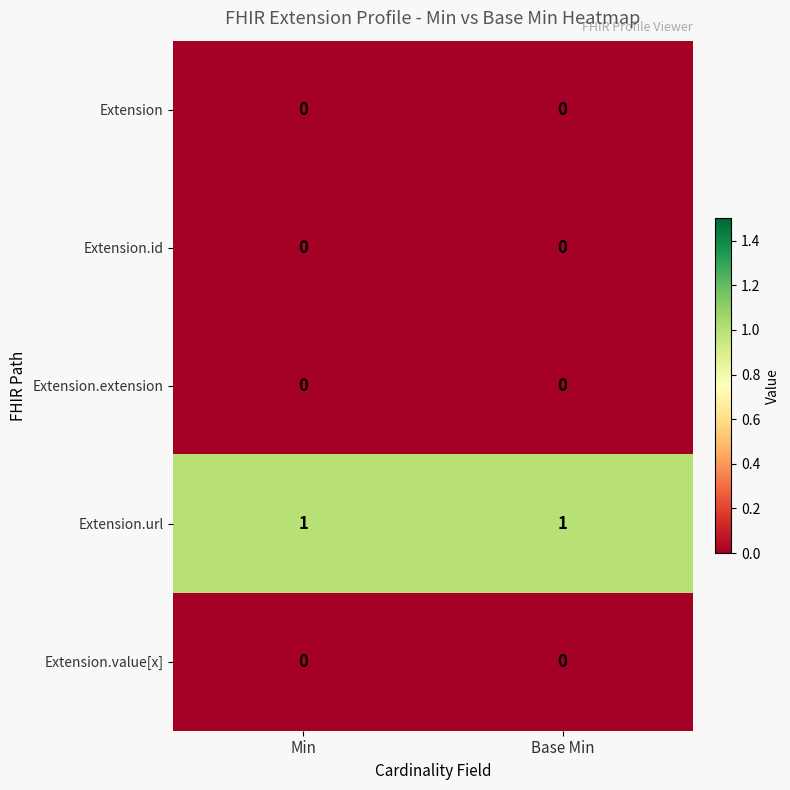

True or false: Extension.id has a value of 0 at Base Min.

True